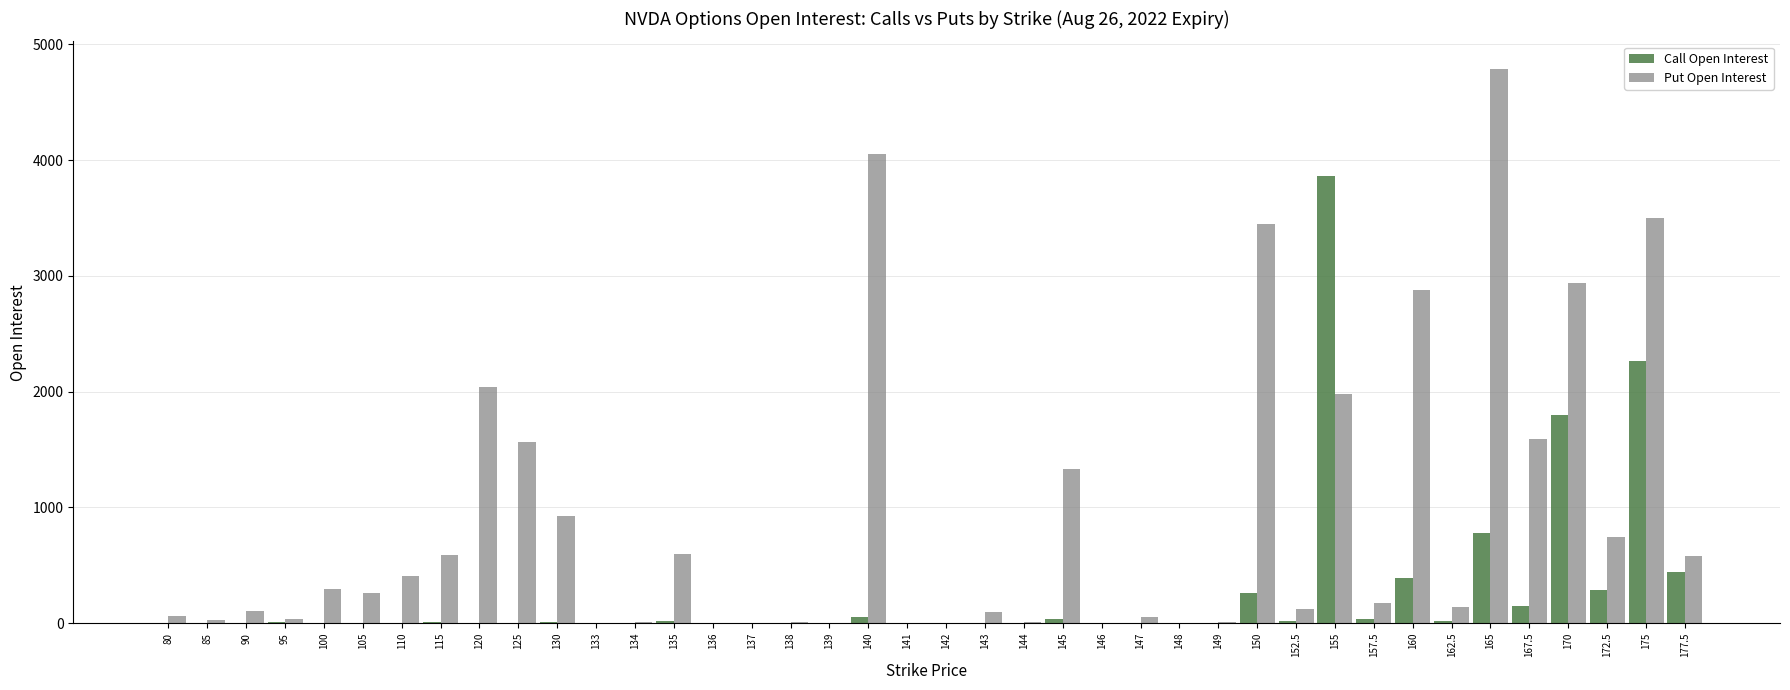

Count the number of categories in the chart.

40